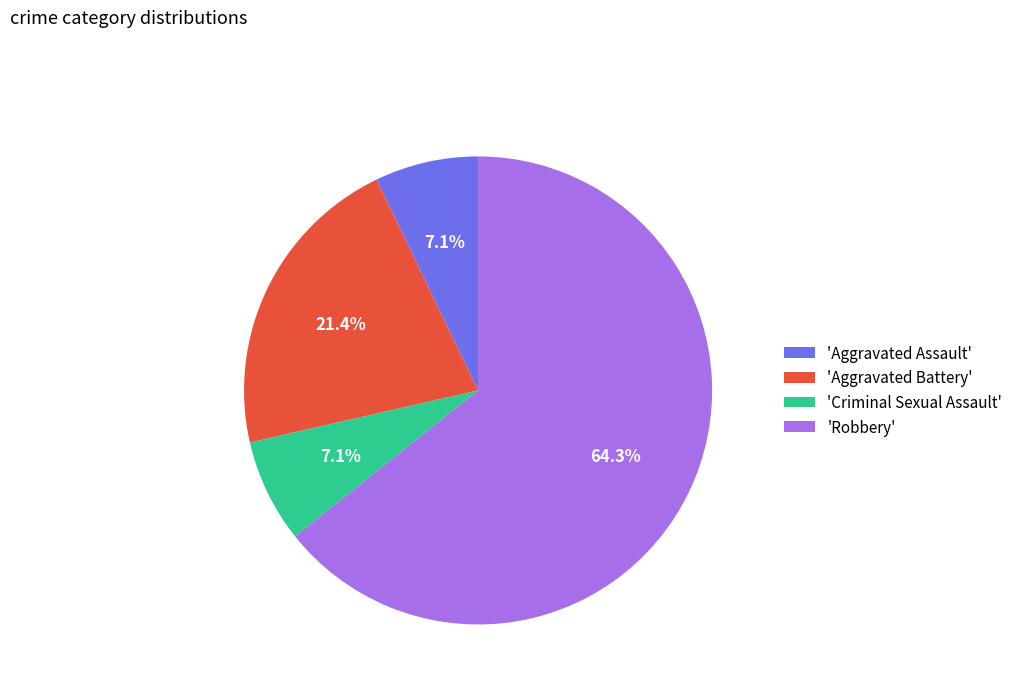

How many slices are in this pie chart?

4